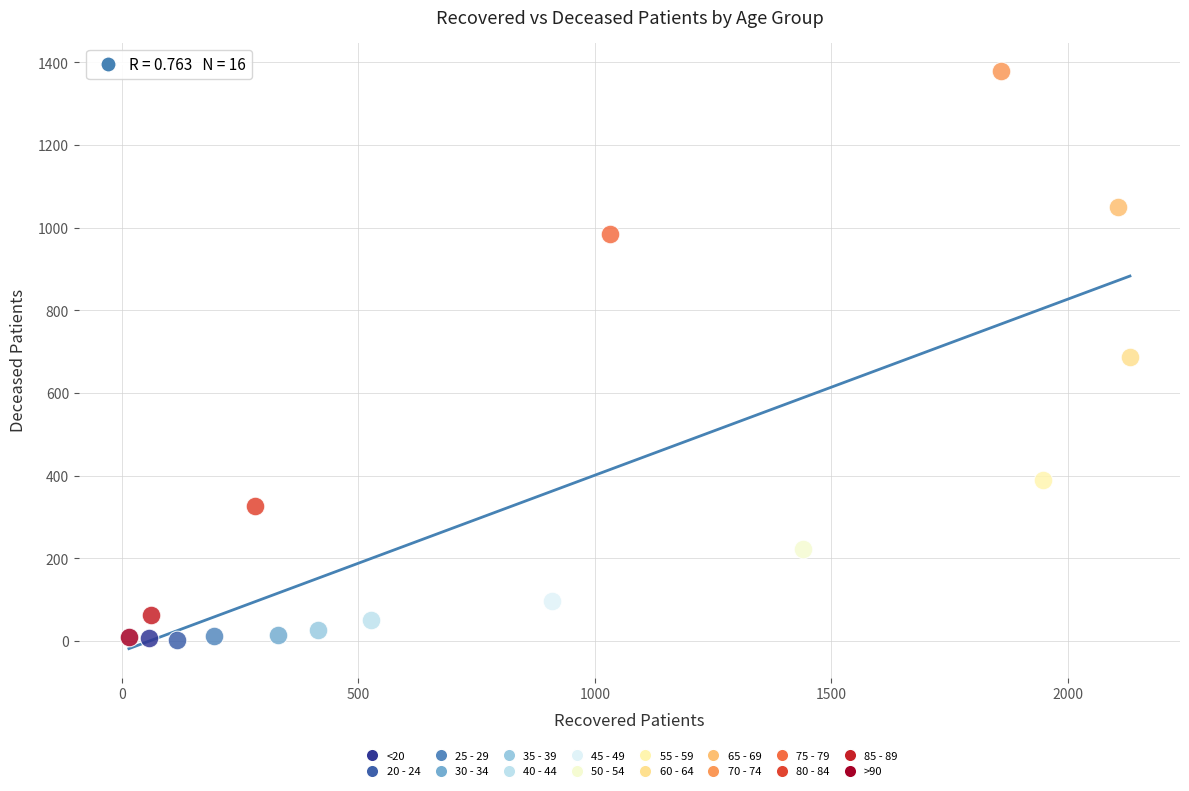

What are all the series names shown in the legend?

<20, 20 - 24, 25 - 29, 30 - 34, 35 - 39, 40 - 44, 45 - 49, 50 - 54, 55 - 59, 60 - 64, 65 - 69, 70 - 74, 75 - 79, 80 - 84, 85 - 89, >90